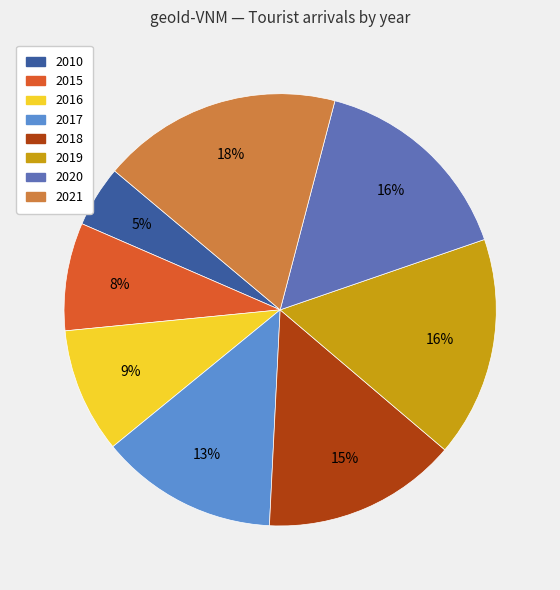

Is there a majority slice in this chart?

No